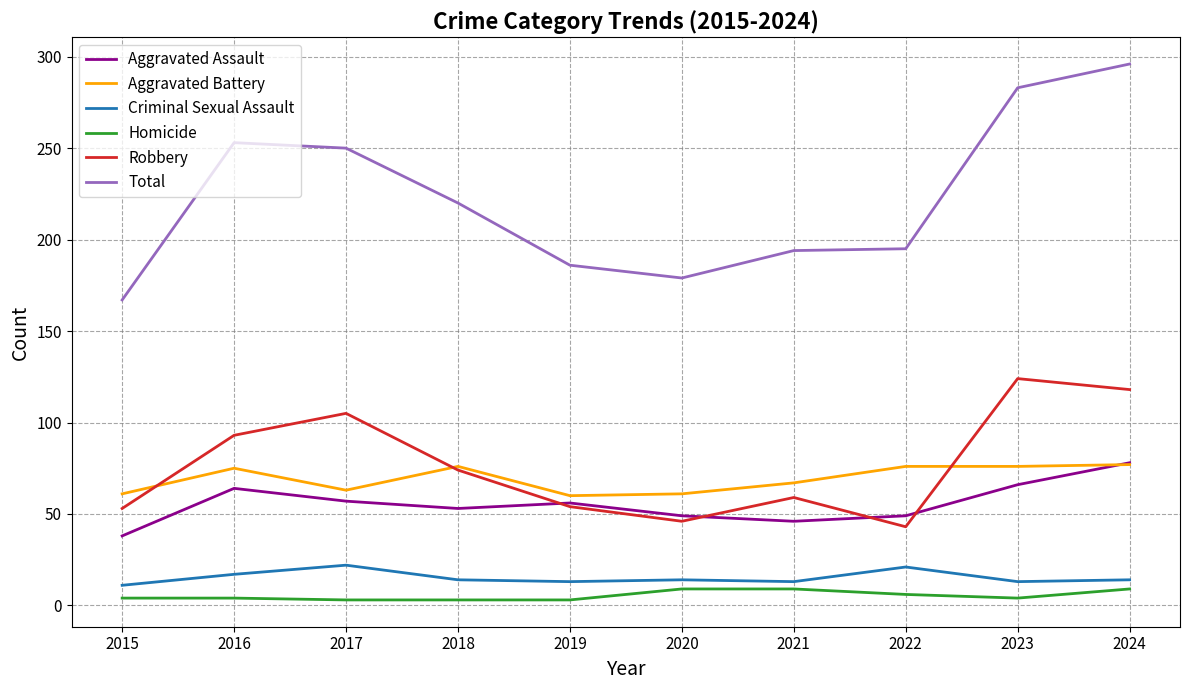

What are all the series names shown in the legend?

Aggravated Assault, Aggravated Battery, Criminal Sexual Assault, Homicide, Robbery, Total